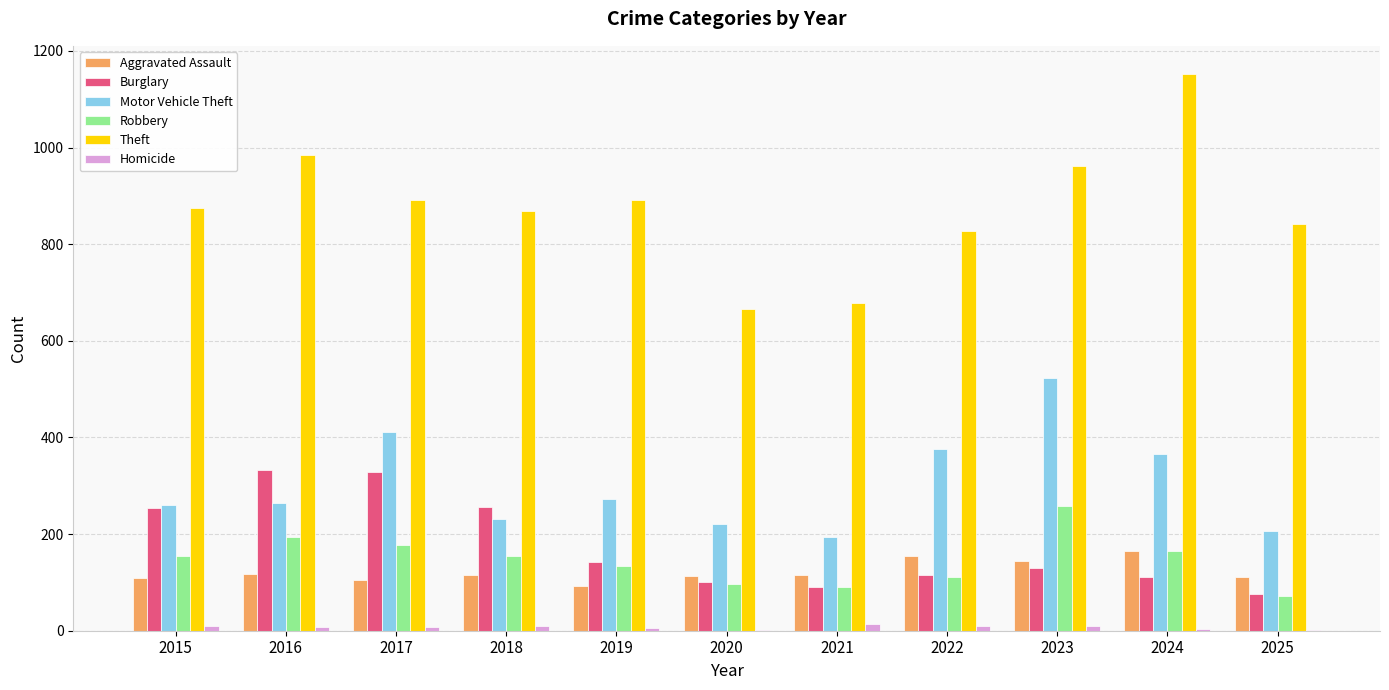

Which series changed the most between 2021 and 2024?

Theft